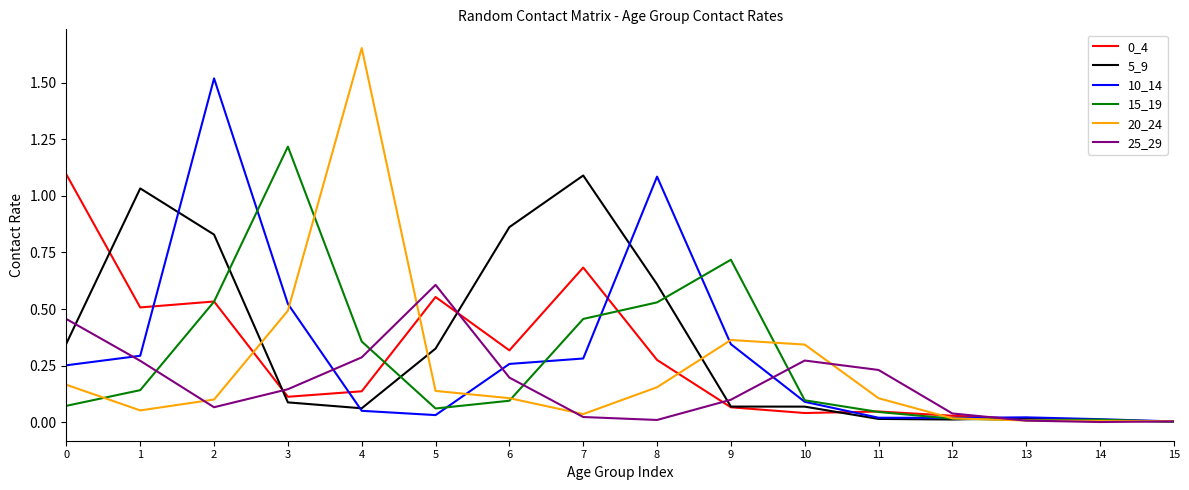

Which series has the largest range (max minus min)?

20_24